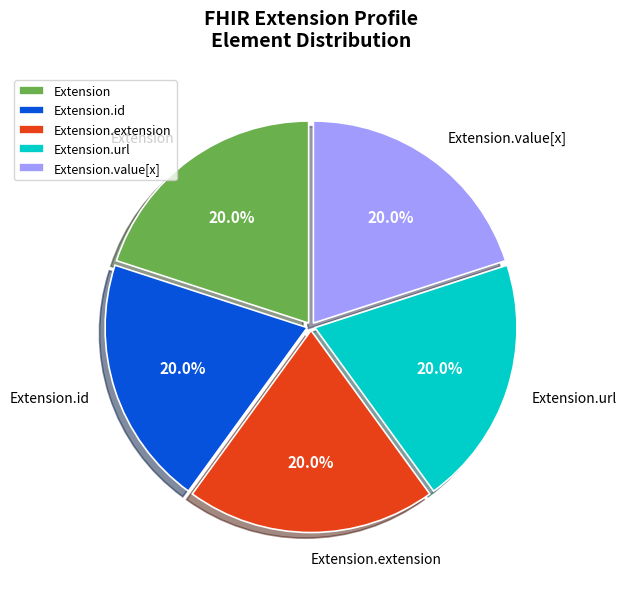

Does any single category account for the majority?

Yes